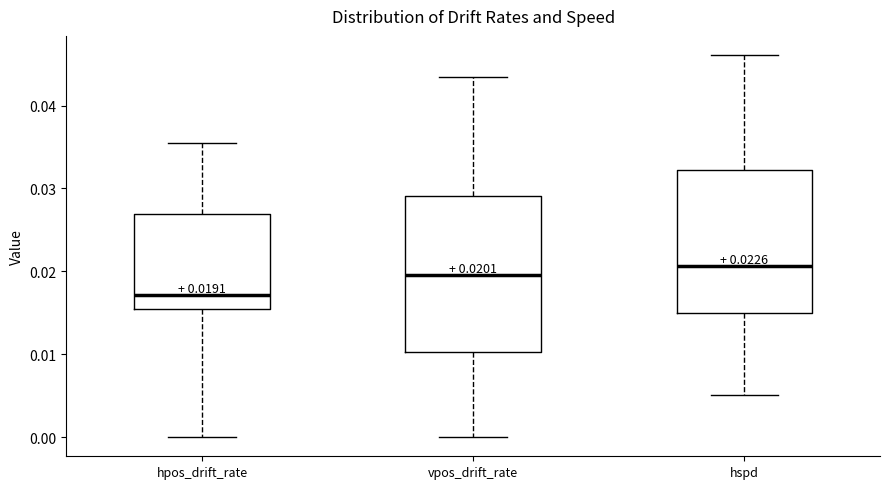

Which box's median line is the lowest?

hpos_drift_rate